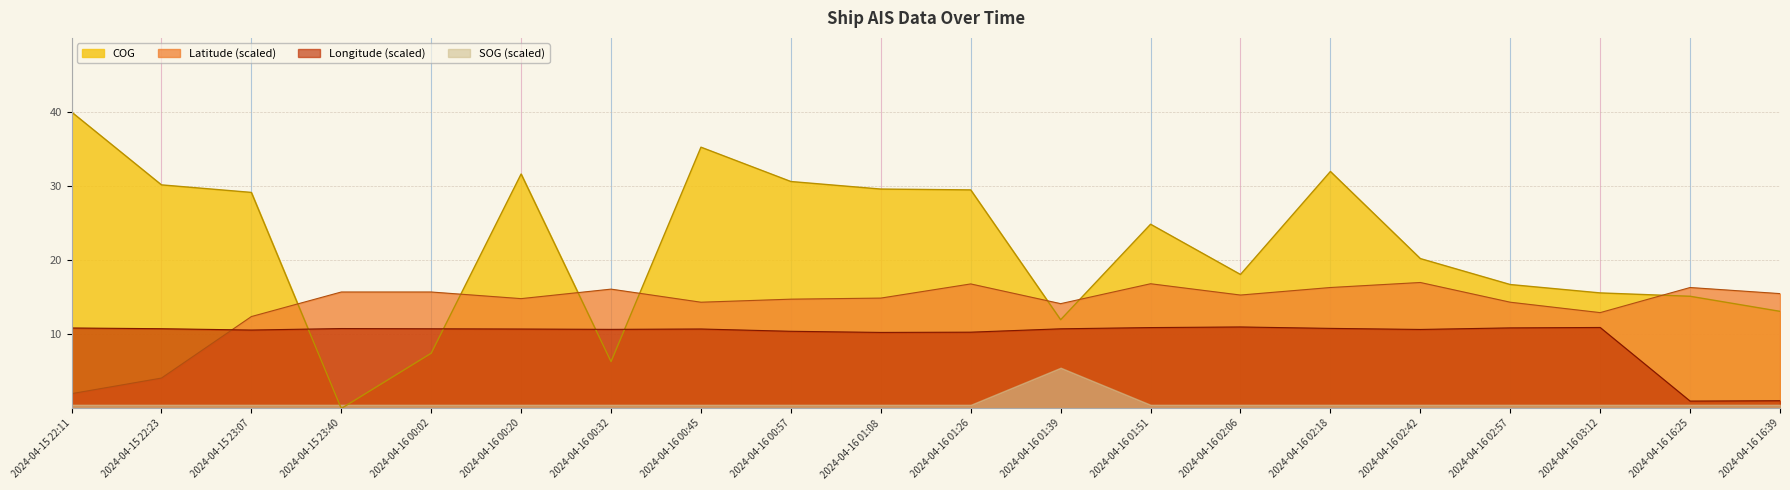

List the series in order of their peak value, highest first.

COG, Latitude (scaled), Longitude (scaled), SOG (scaled)